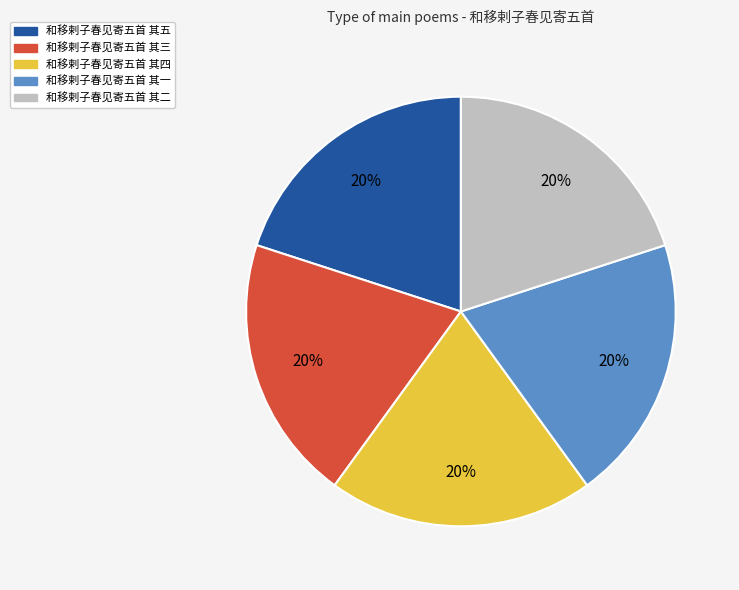

Is it true that 和移剌子春见寄五首 其三 is 20% of the pie?

True